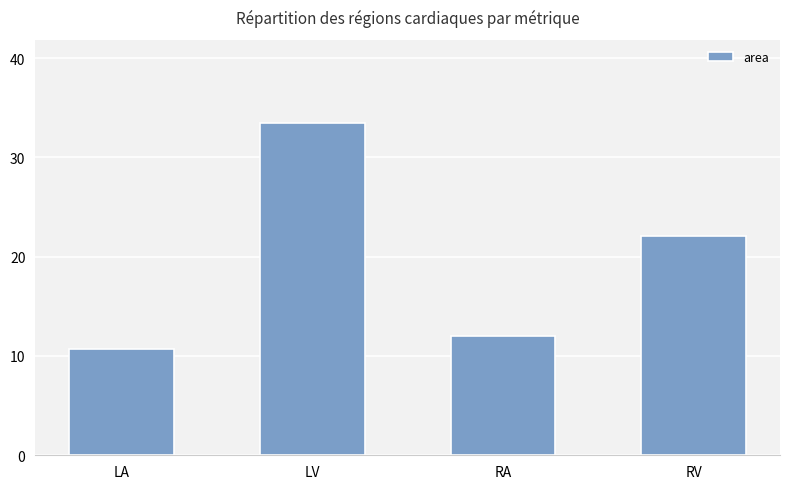

List the labels in order of value, smallest first.

LA, RA, RV, LV